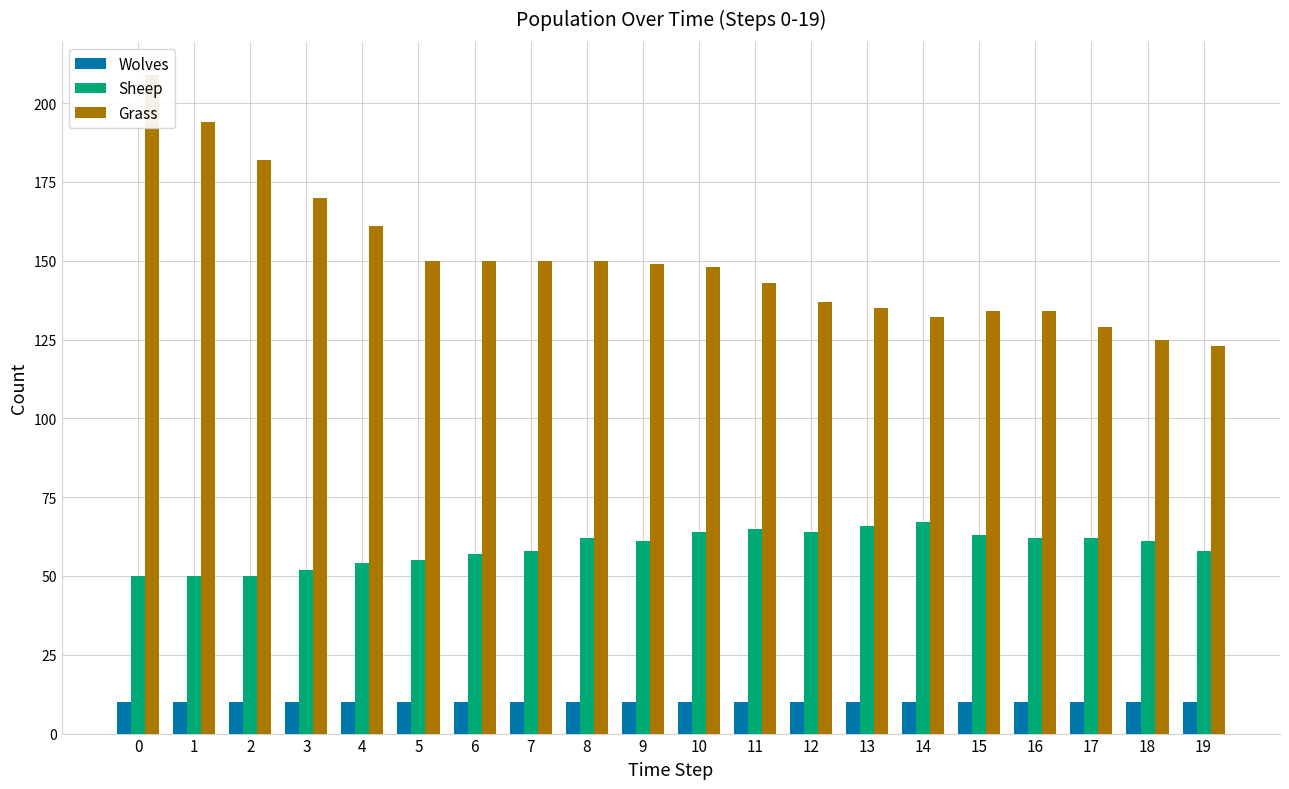

The Grass series shows 228 at 11. True or false?

False